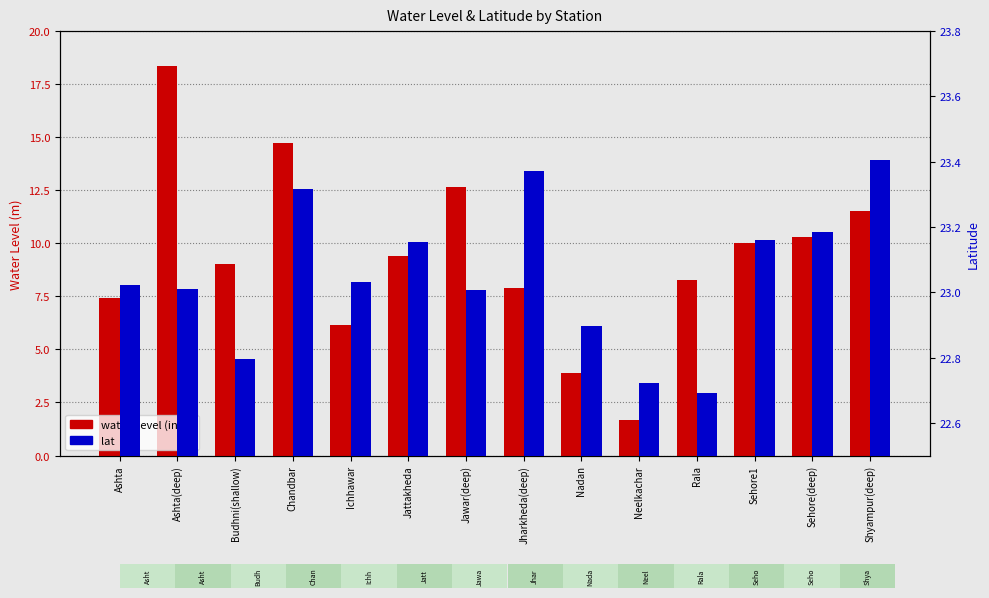

What is the sum of the lat values at Nadan and Sehore(deep)?

46.1